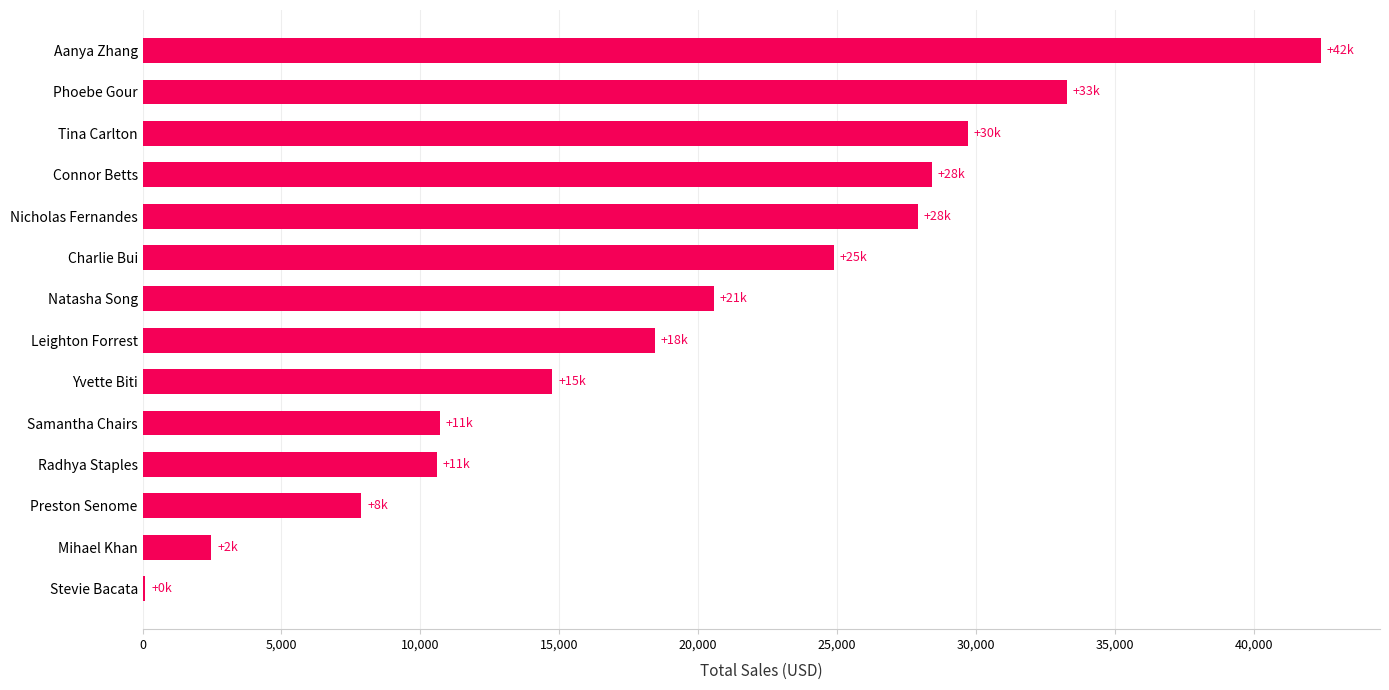

What is the sum of all values?

272077.5